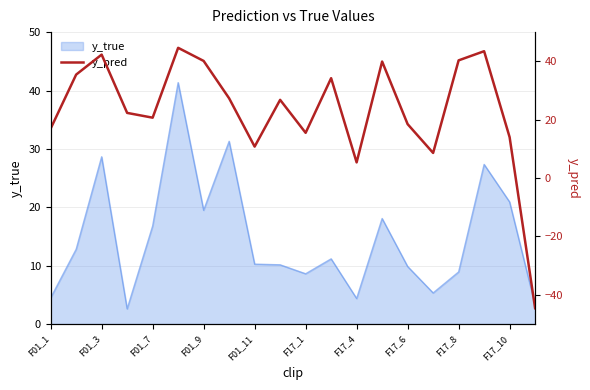

The y_true series shows 4.4 at F17_4. True or false?

True